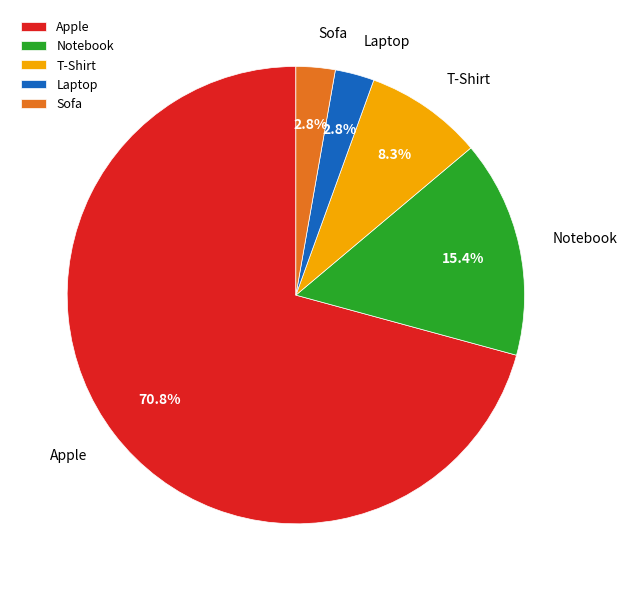

Which slice is the largest?

Apple